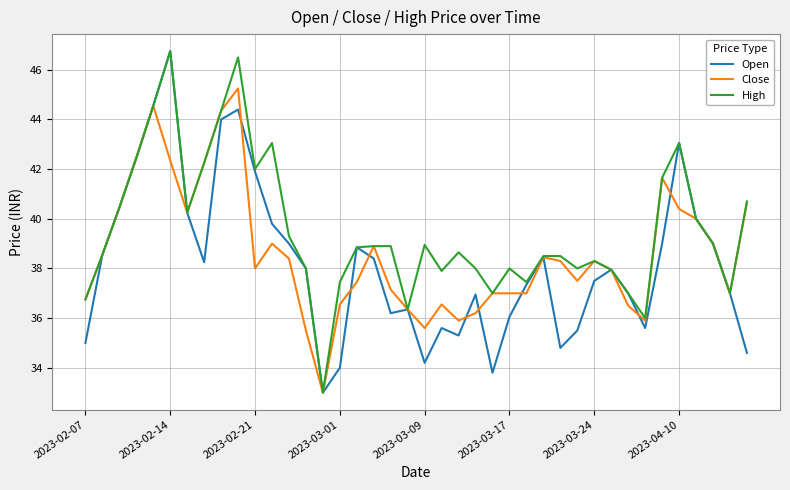

Which series has the largest total across all categories?

High